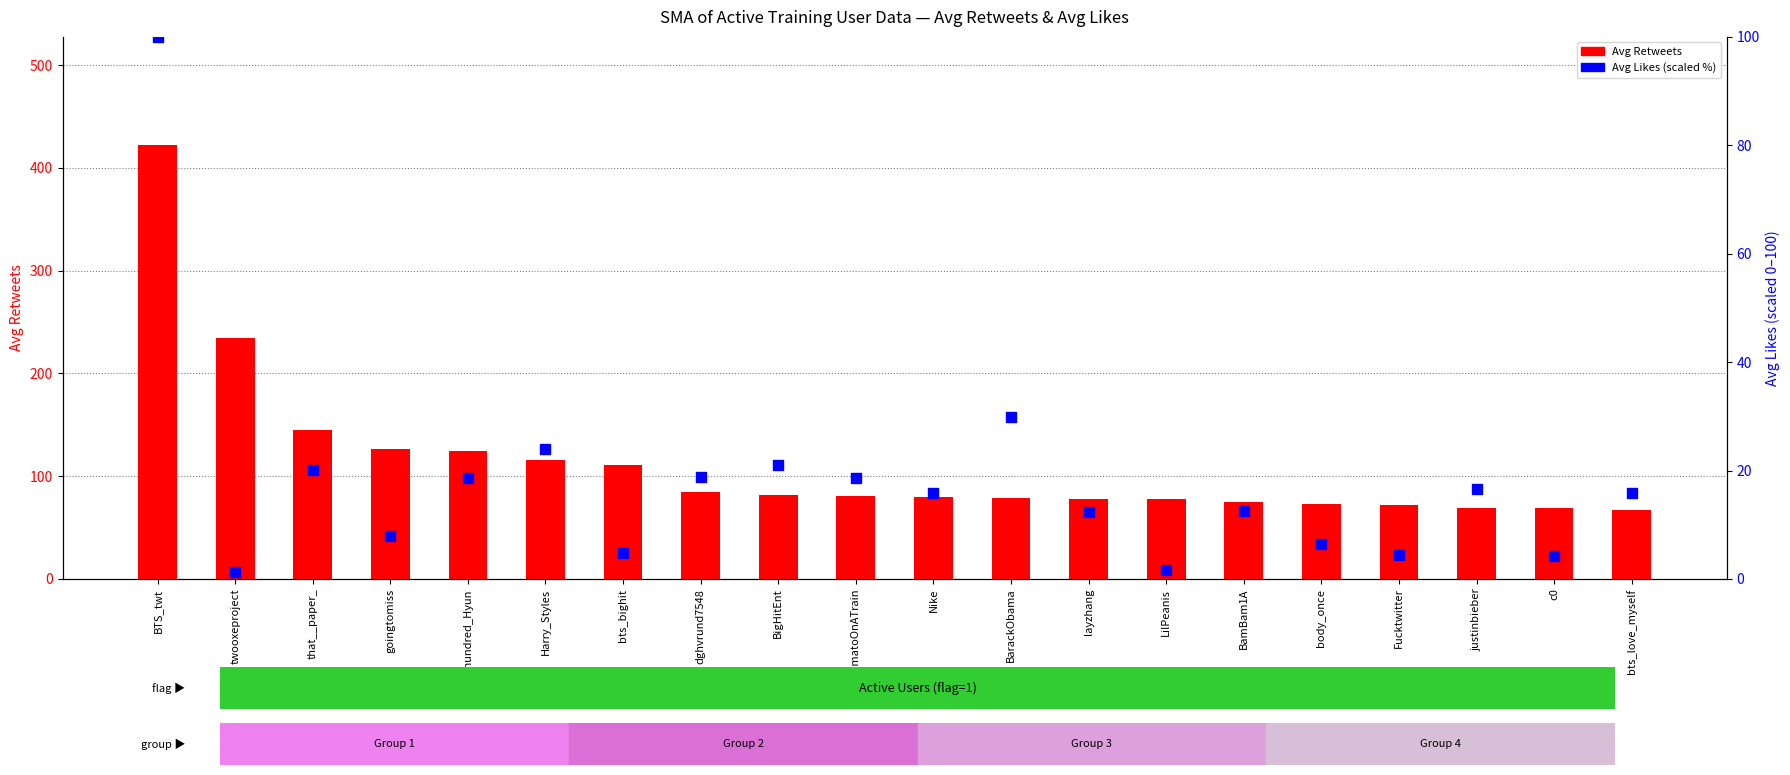

Which series contains the highest Y value?

Avg Retweets